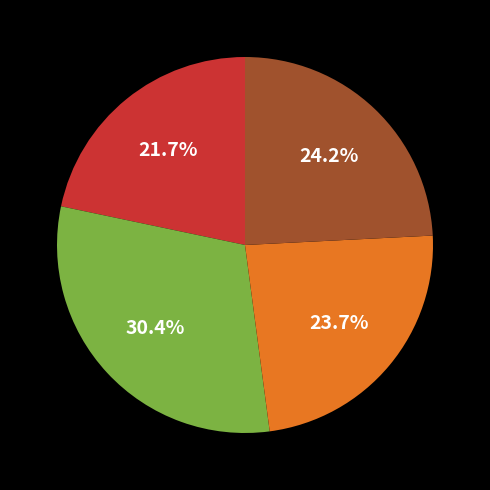

Does any single category account for the majority?

No